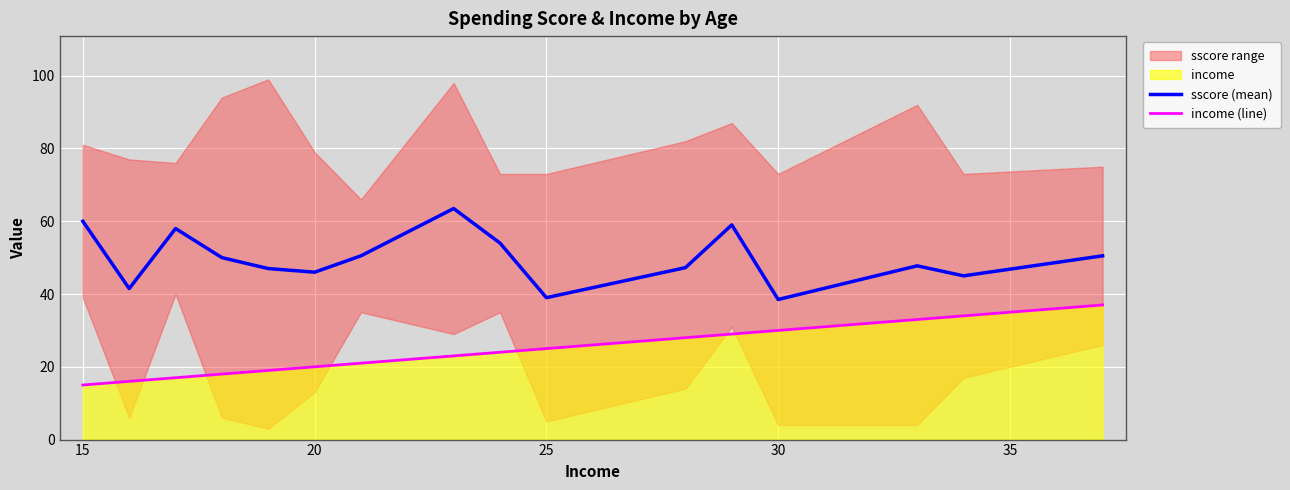

At which label does sscore (mean) first exceed 50?

15